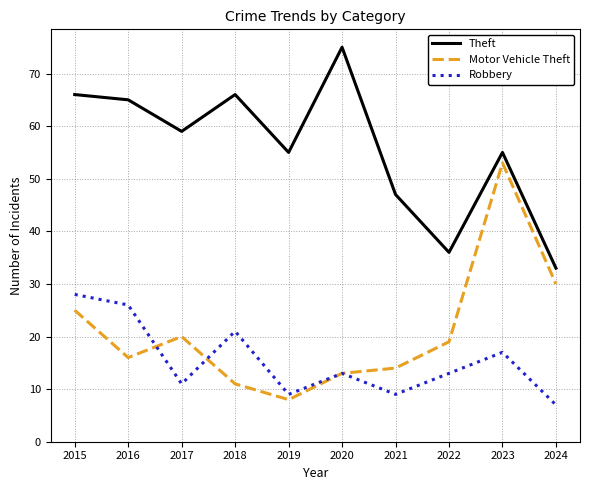

What is the difference between the maximum and minimum values in the Theft series?

42